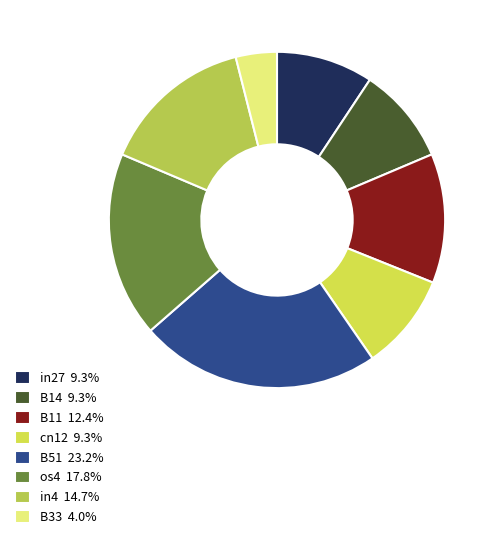

To the nearest percent, what is the combined percentage of B33 and cn12?

13%